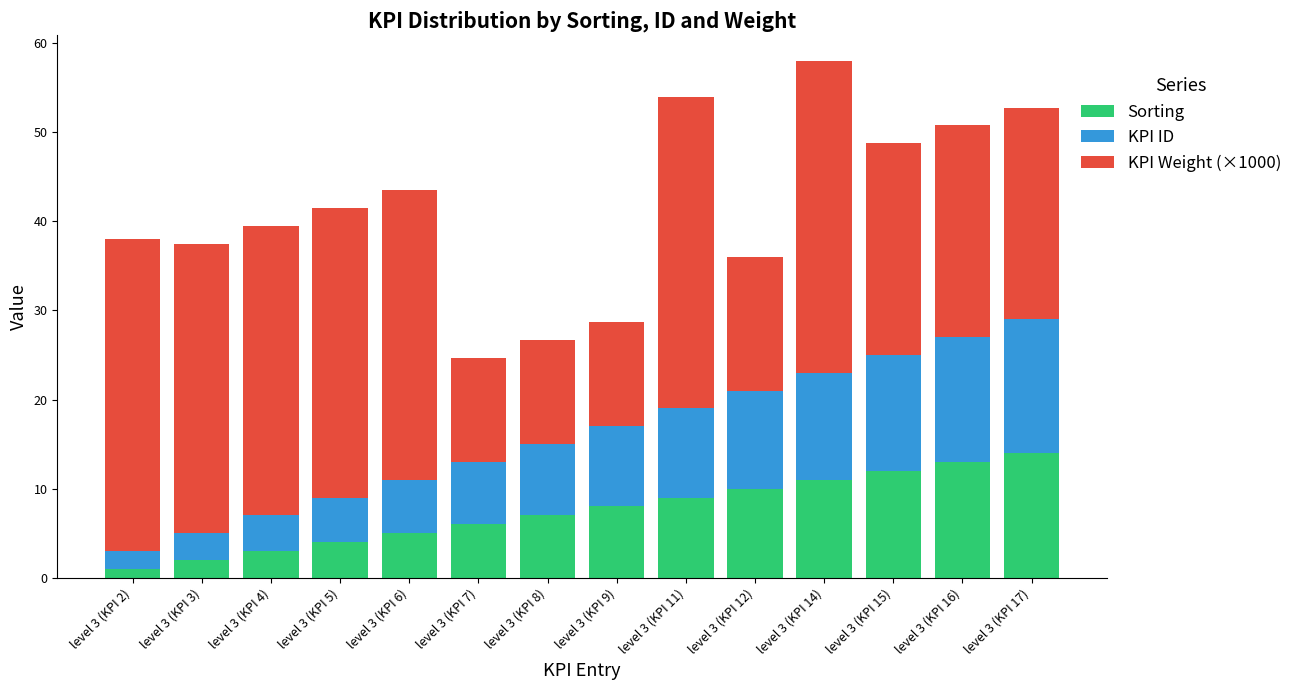

At which category is the sum across all series the highest?

level 3 (KPI 14)